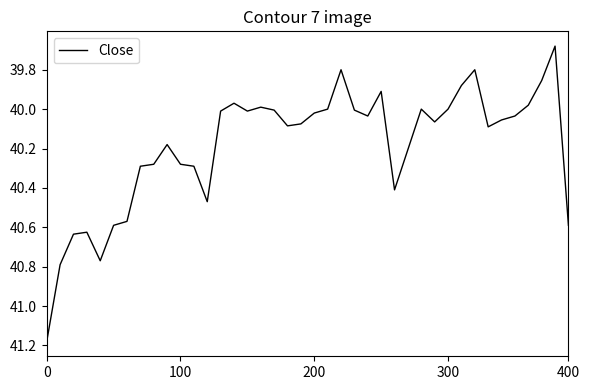

Reading left to right, extract all data points from this chart.

41.2	40.8	40.6	40.6	40.8	40.6	40.6	40.3	40.3	40.2	40.3	40.3	40.5	40.0	40.0	40.0	40.0	40.0	40.1	40.1	40.0	40.0	39.8	40.0	40.0	39.9	40.4	40.2	40.0	40.1	40.0	39.9	39.8	40.1	40.1	40.0	40.0	39.9	39.7	40.6